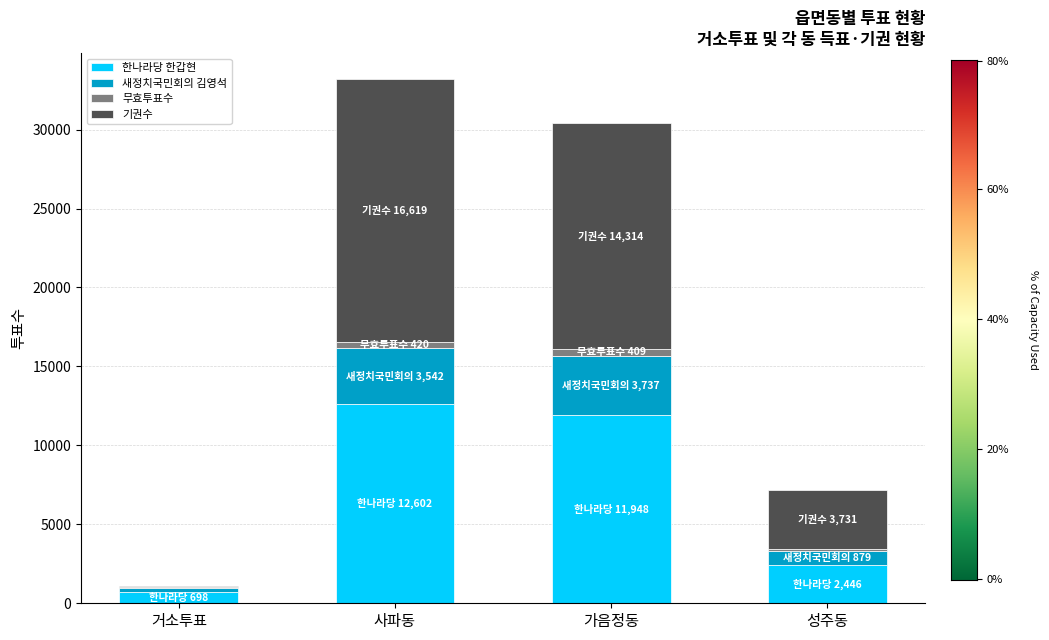

Reading right to left, what are the values for 한나라당 한갑현?

성주동=2446	가음정동=11948	사파동=12602	거소투표=698